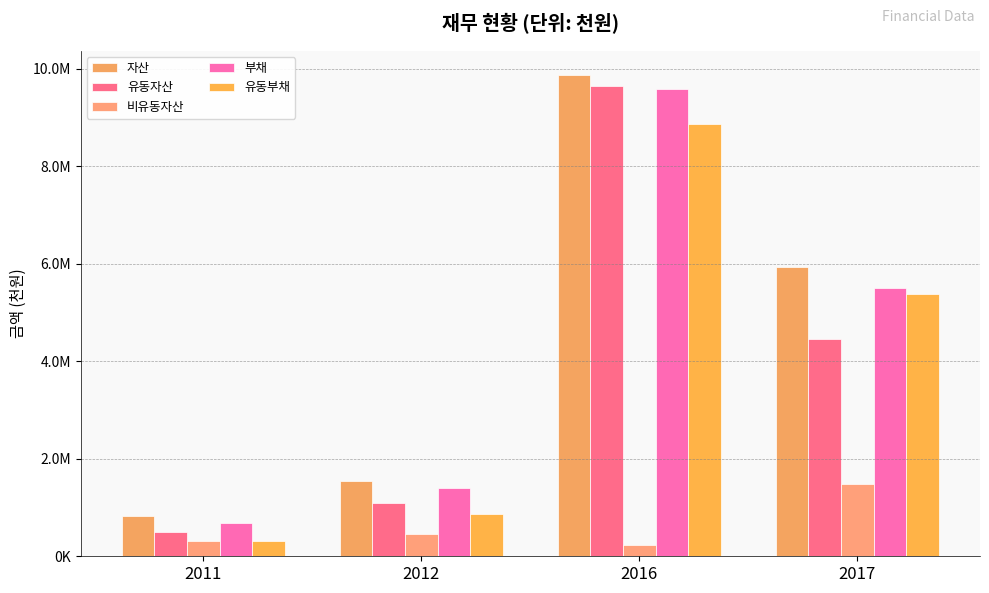

Which label corresponds to the largest value in the chart?

2016